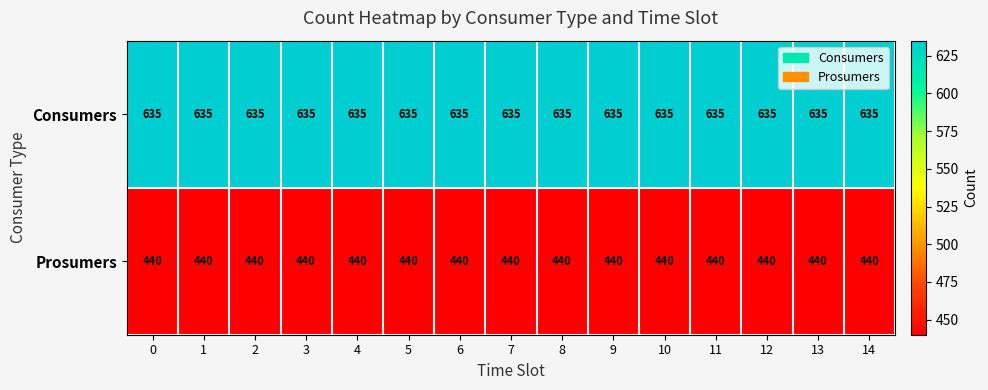

What is the sum of the Prosumers values at 7 and 2?

880